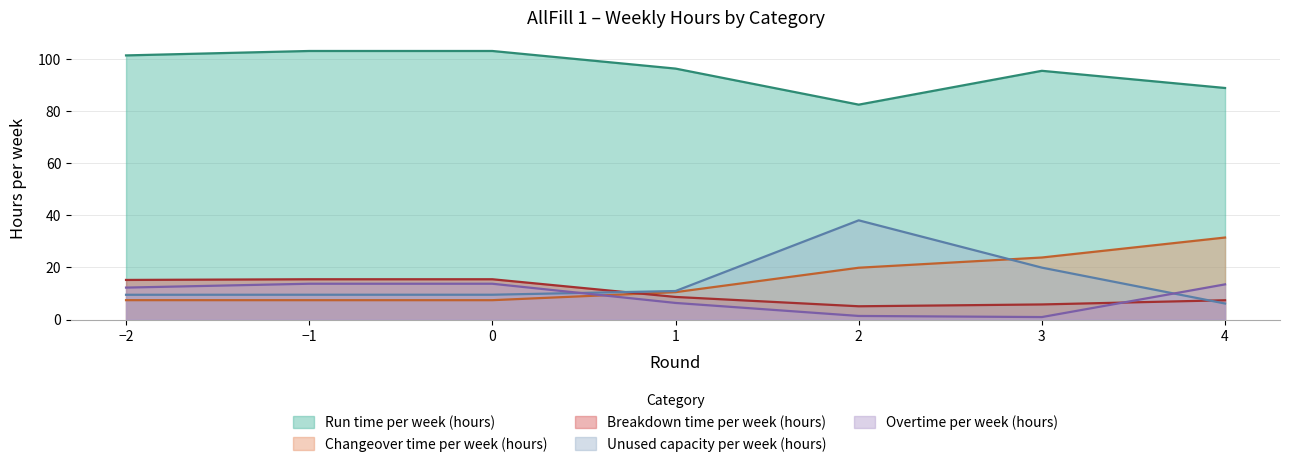

The Unused capacity per week (hours) series shows 6.1 at 7. True or false?

True